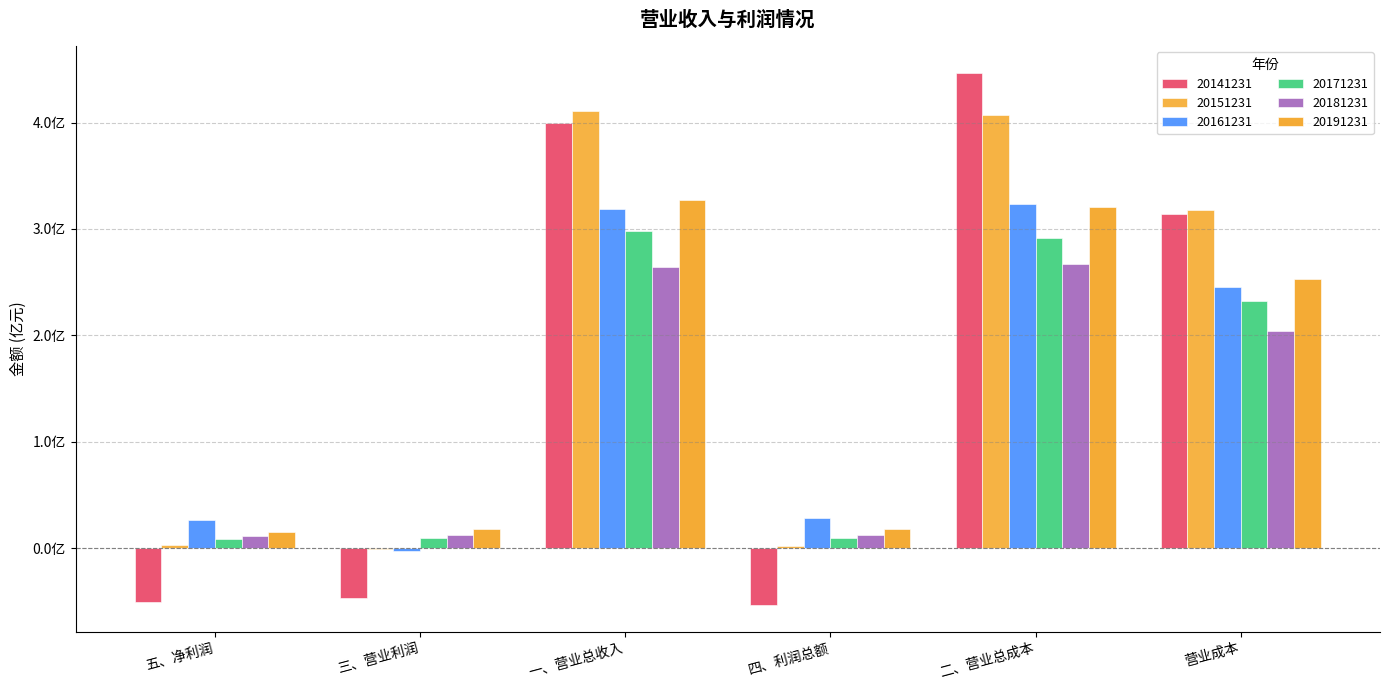

Are the bars horizontal?

No